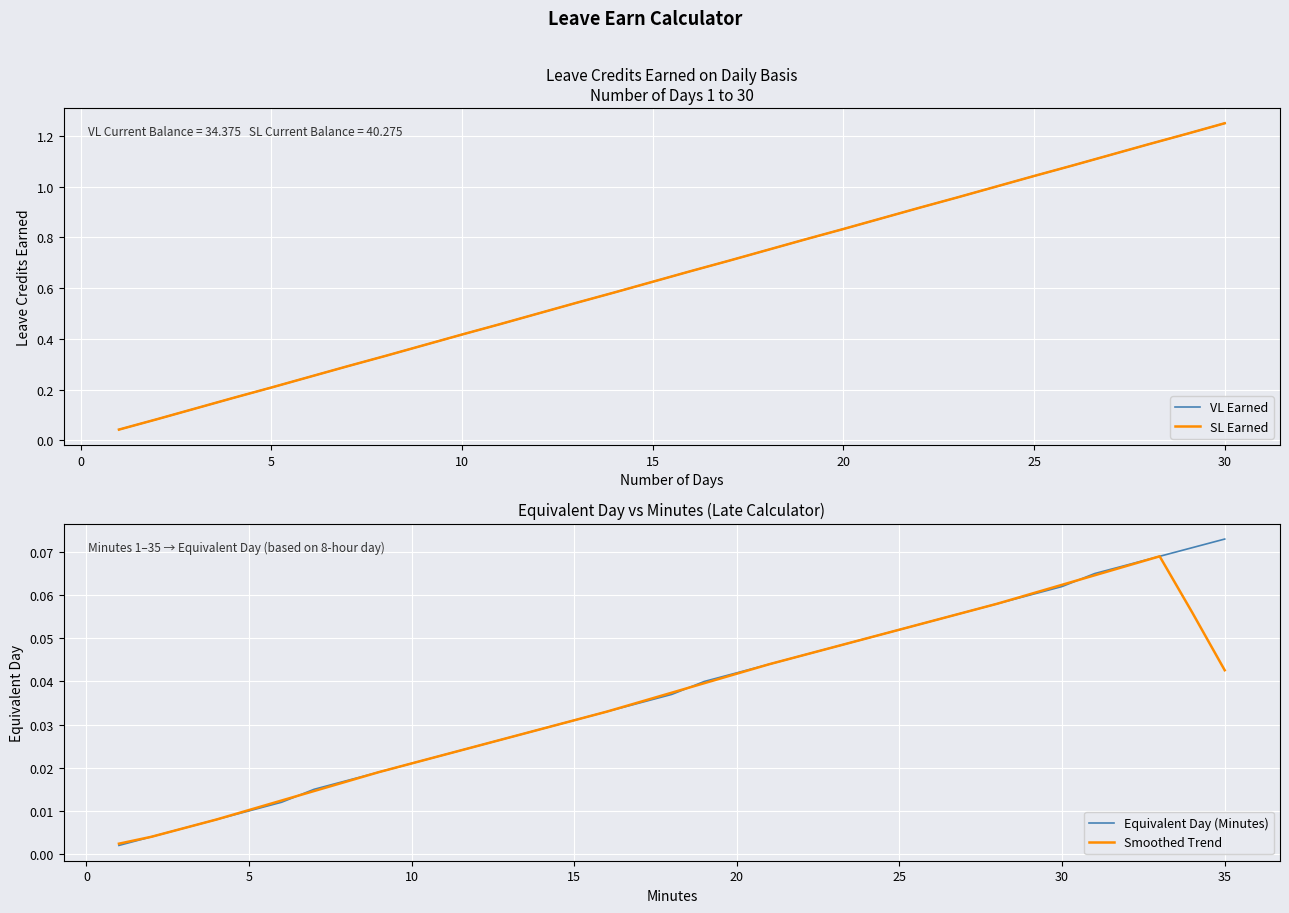

What is the difference between the maximum and minimum values in the VL Earned series?

1.2